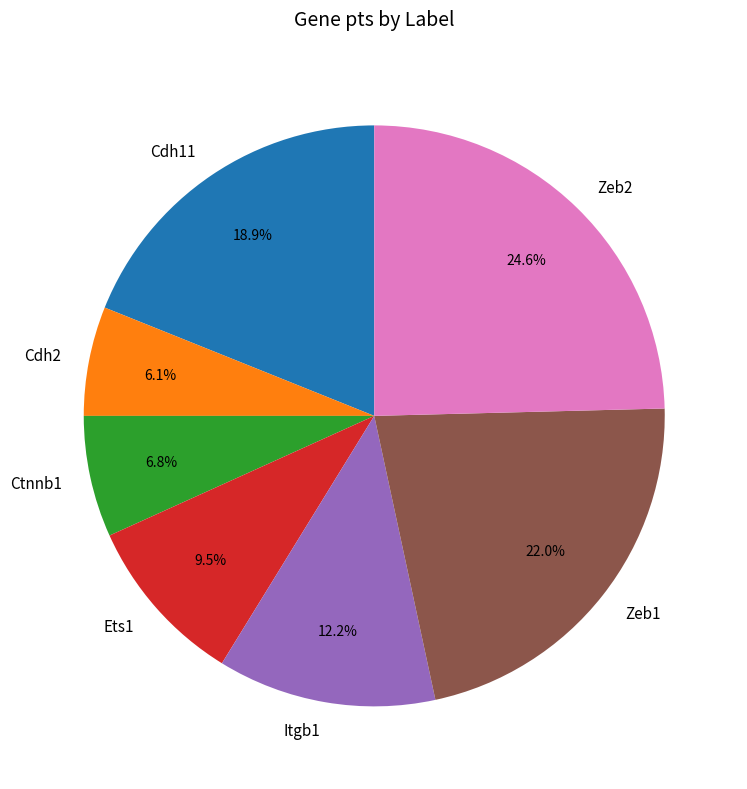

Is there a majority slice in this chart?

No